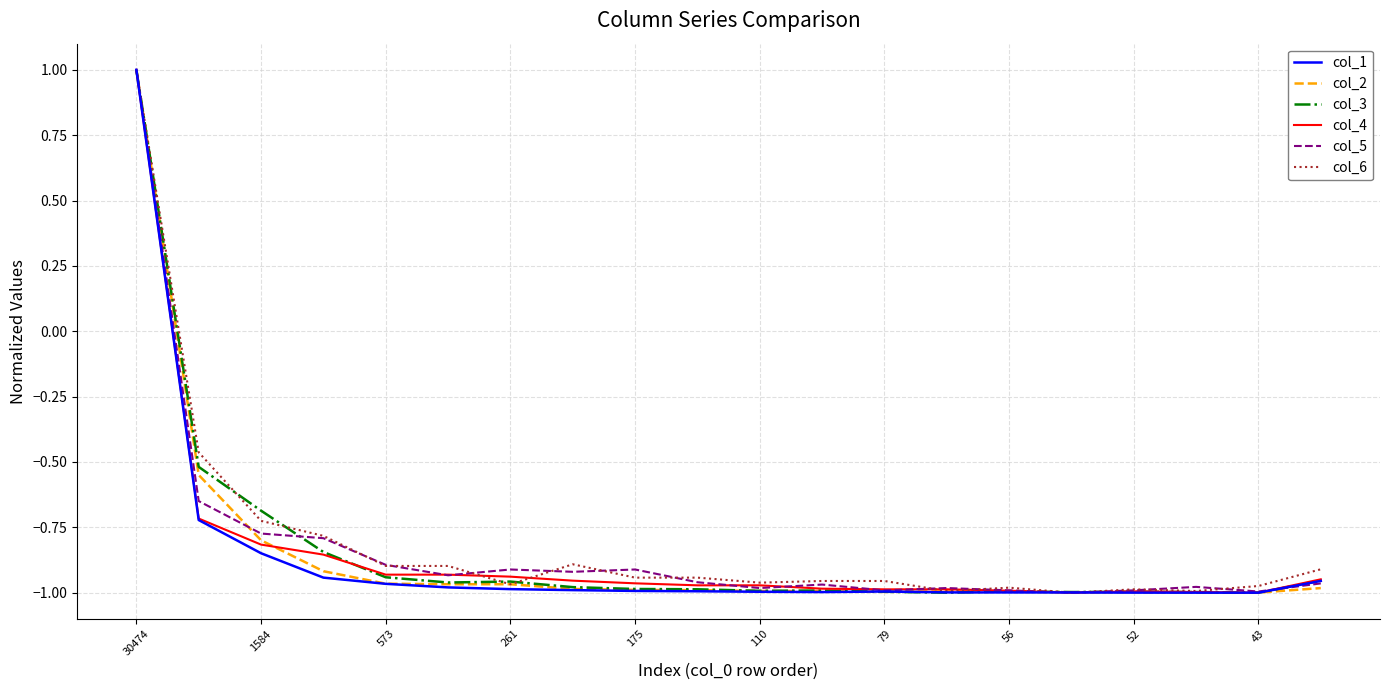

Count the number of data series in this chart.

6